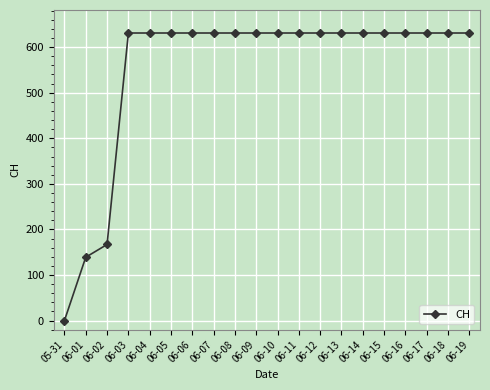

What is the difference between the second highest and second lowest values?

492